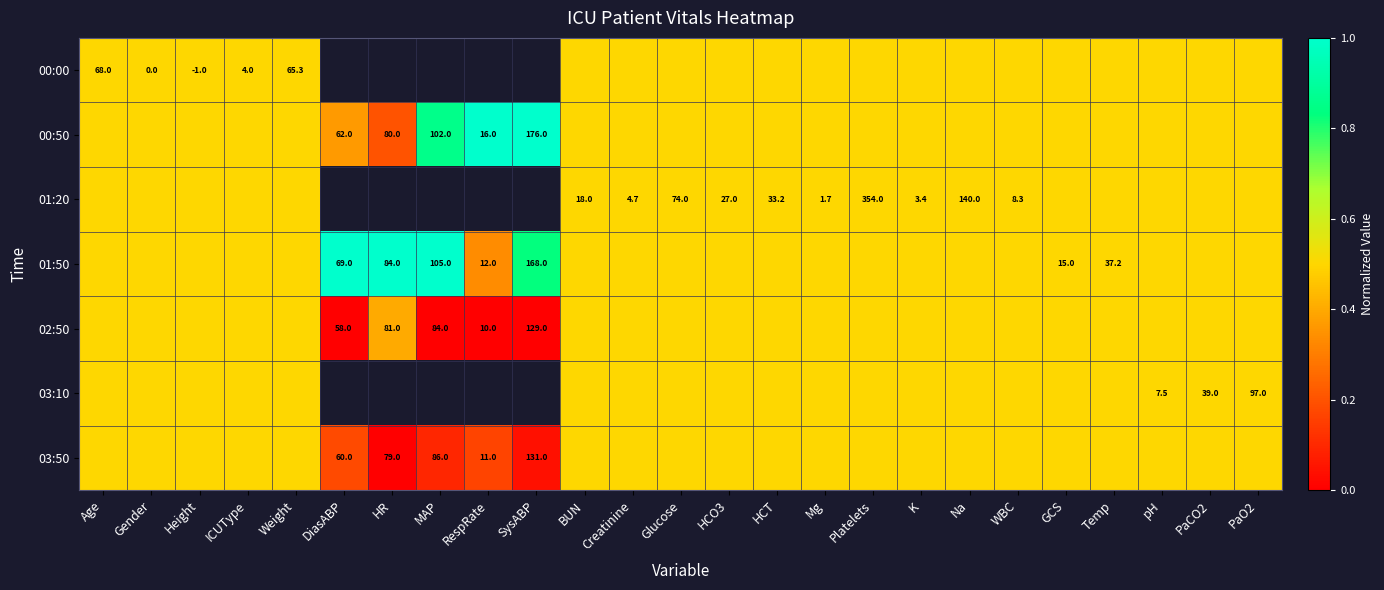

At how many categories does at least one series exceed 0?

25